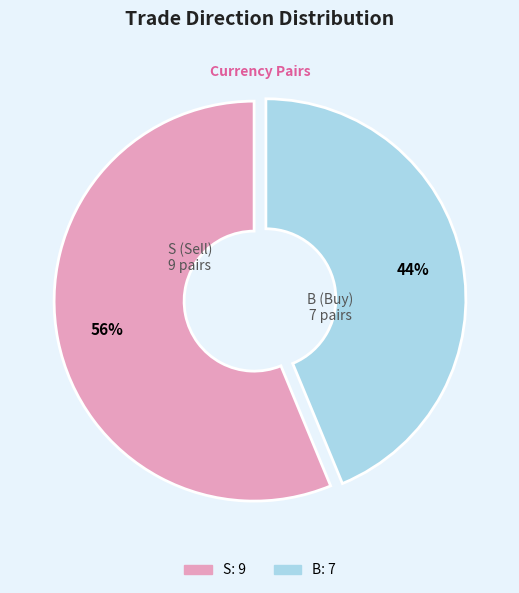

Is the sum of B and S greater than half?

Yes